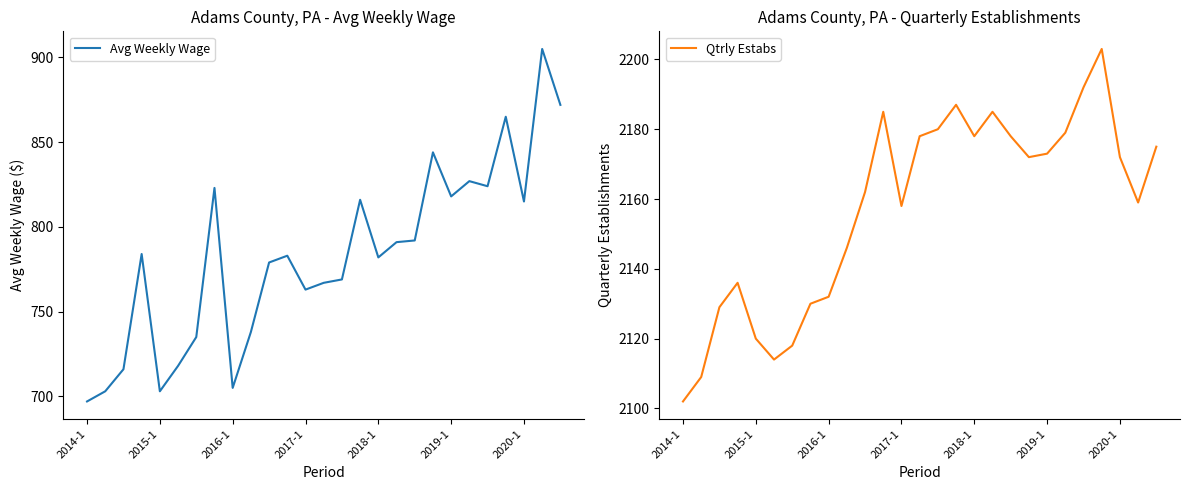

What is the highest value of the Avg Weekly Wage series?

905